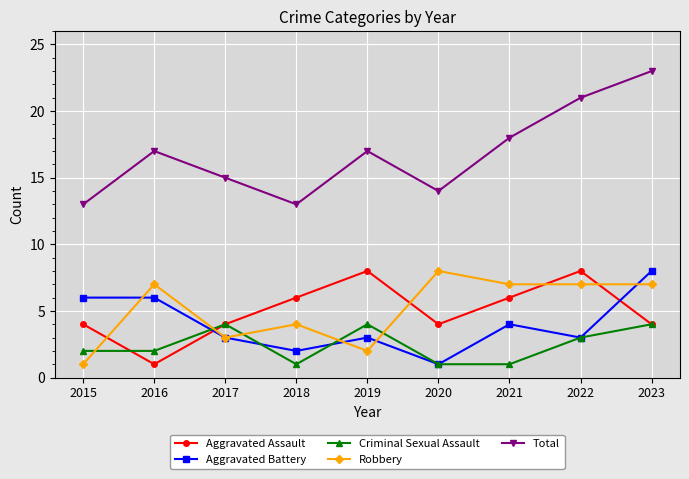

What is the spread (max minus min) of values at 2016?

16